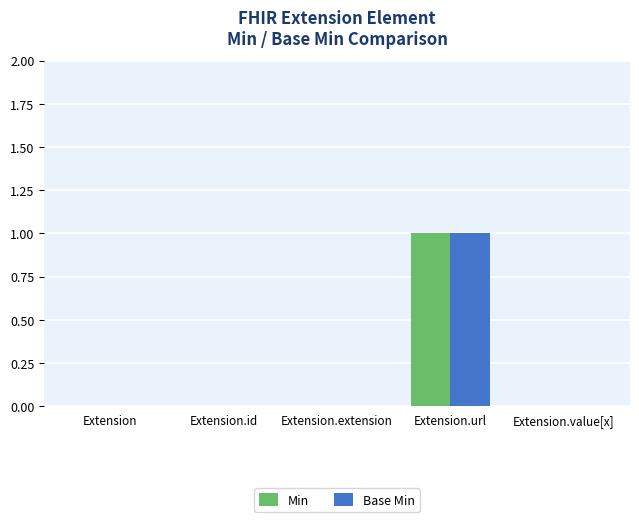

How many data points does each series have?

5